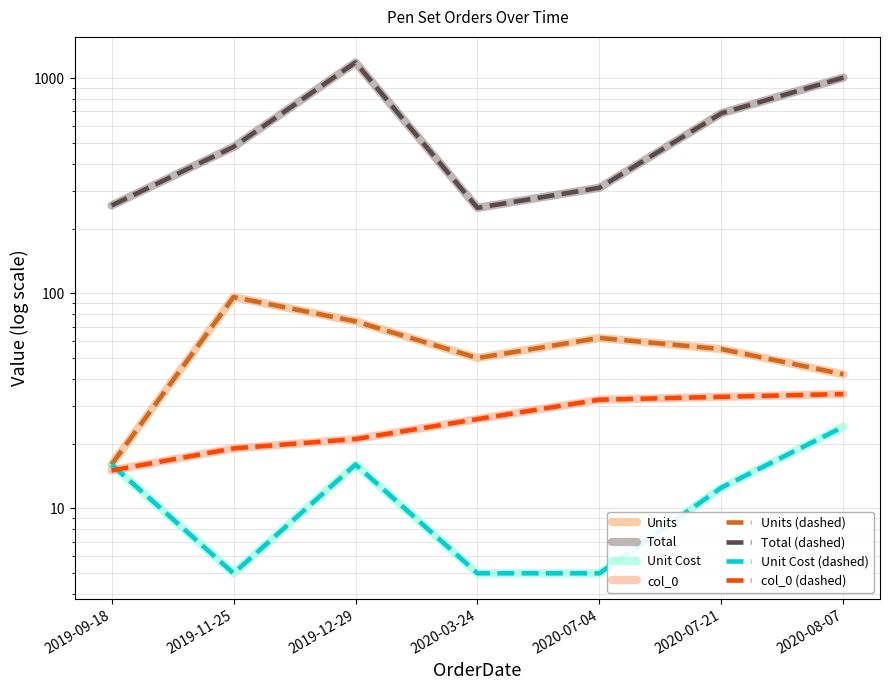

True or false: Total and col_0 intersect in this chart.

False